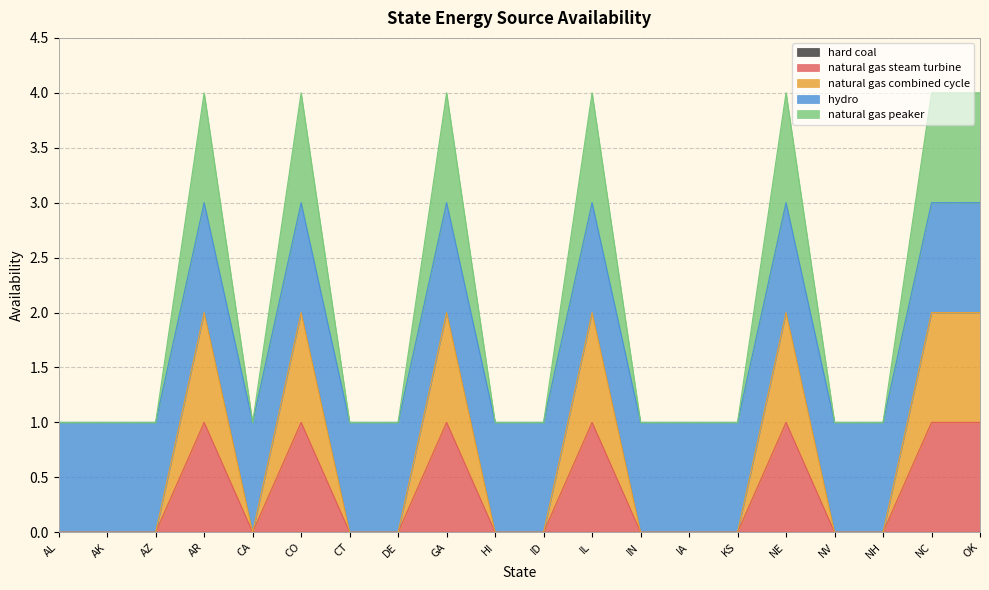

At which category is the sum across all series the highest?

AR